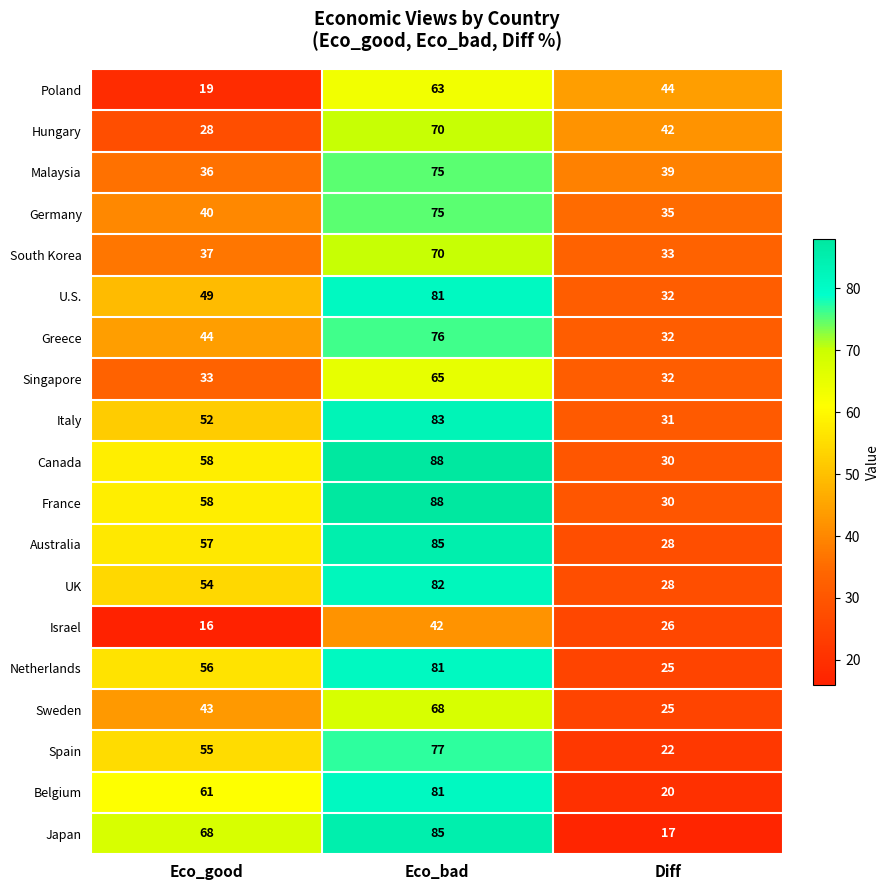

How many data points in Australia are less than 57?

1